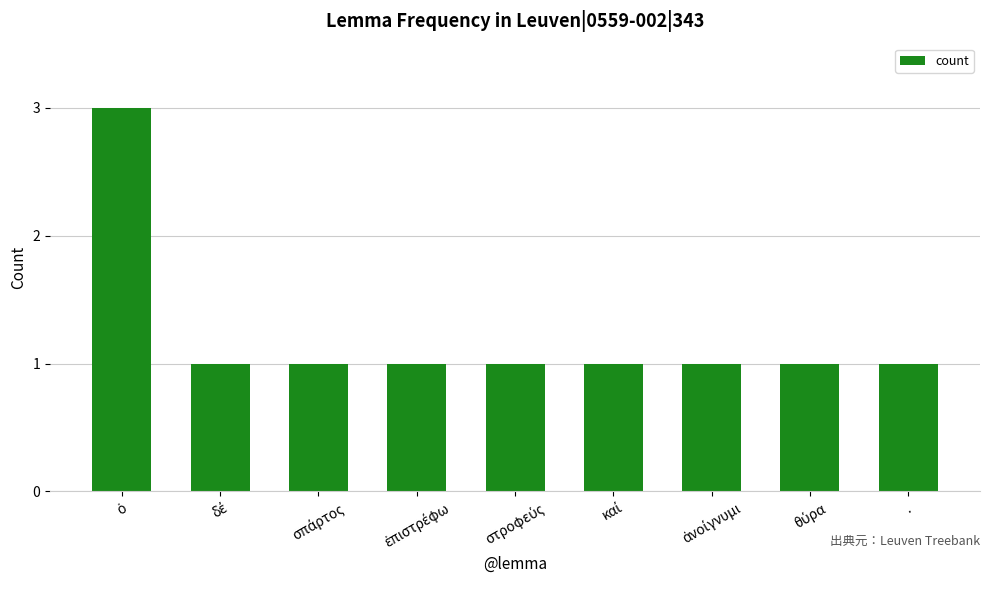

What is the difference between the maximum and minimum values?

2